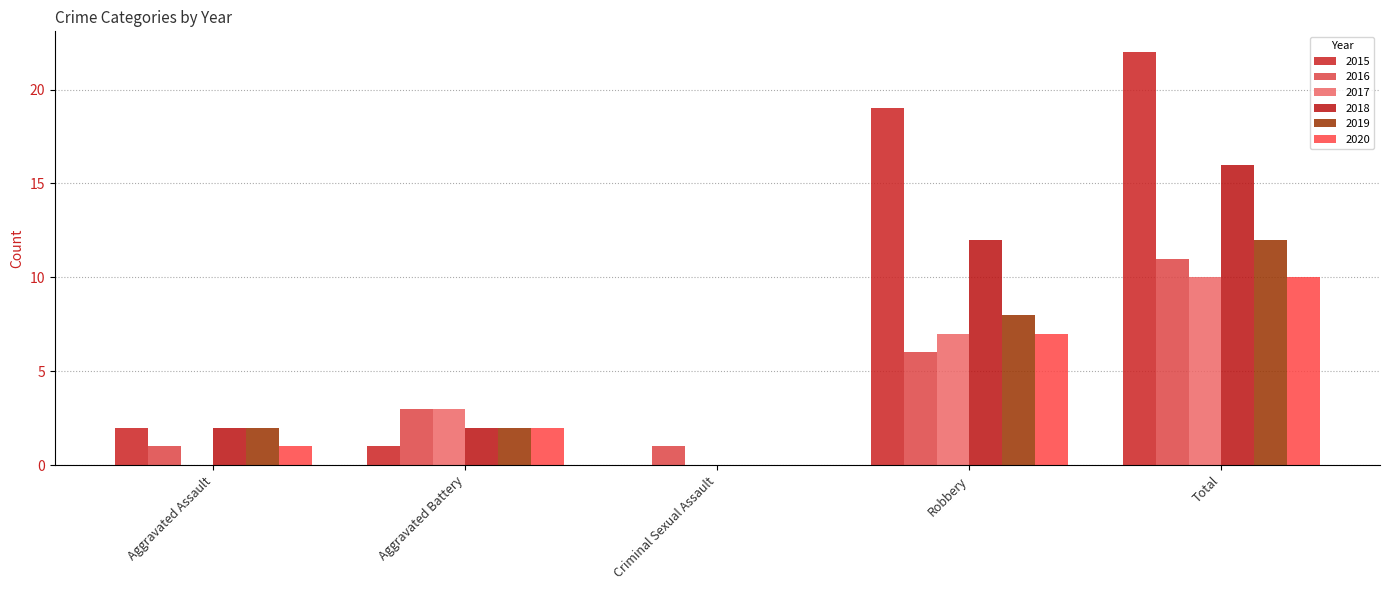

Count the number of data series in this chart.

6